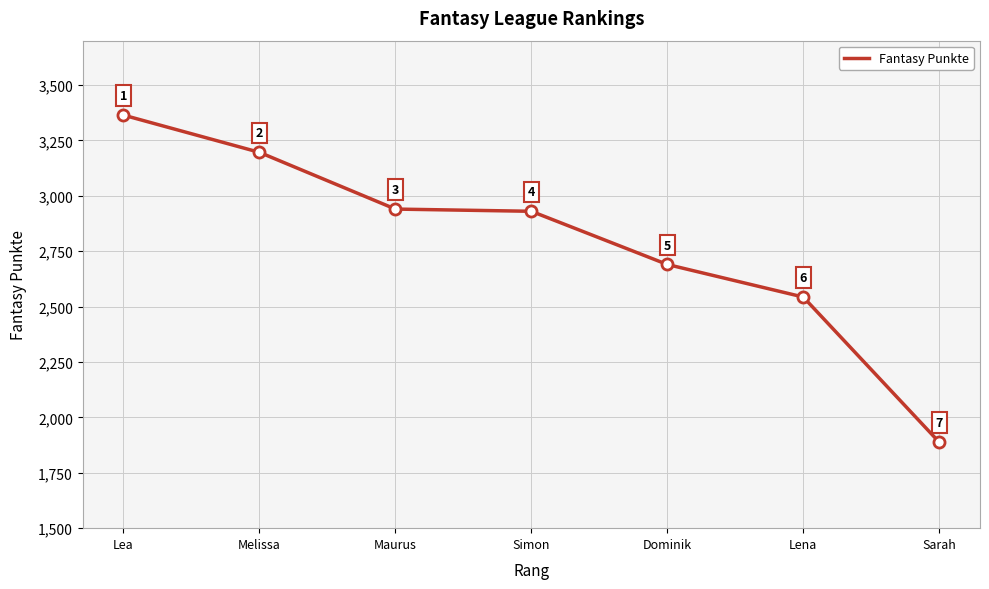

Which category has the lowest value across all series?

Sarah